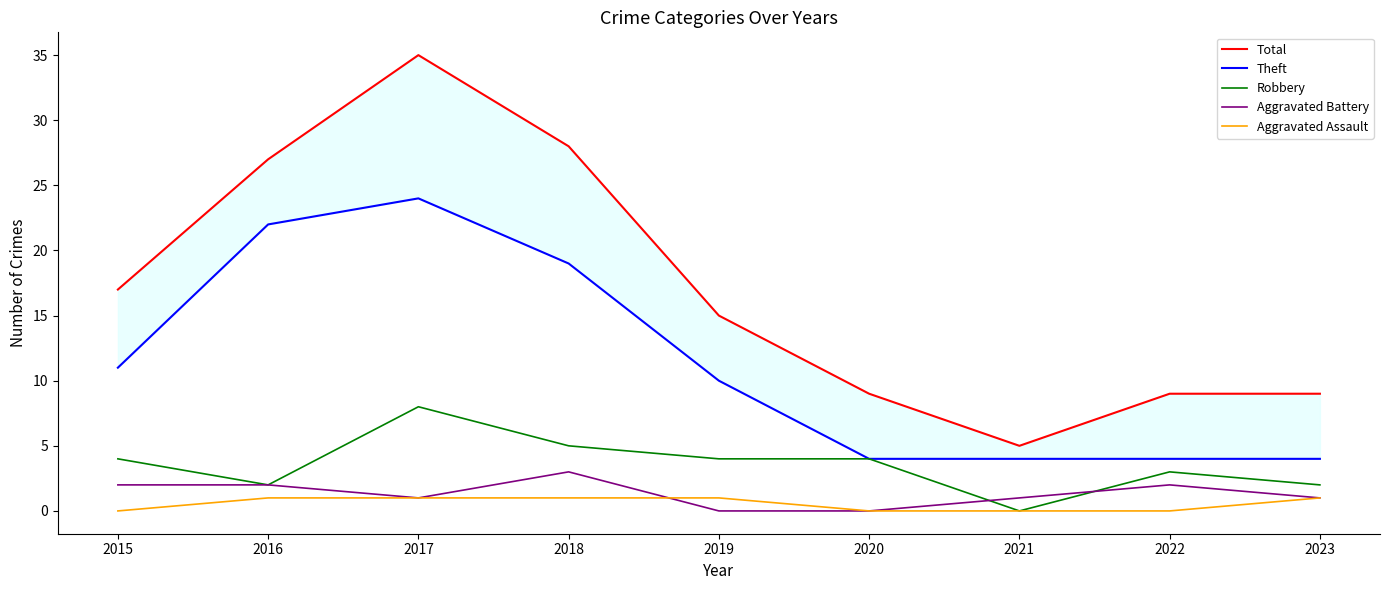

Reading left to right, list all the values displayed in this chart.

Total: 17	27	35	28	15	9	5	9	9
Theft: 11	22	24	19	10	4	4	4	4
Robbery: 4	2	8	5	4	4	0	3	2
Aggravated Battery: 2	2	1	3	0	0	1	2	1
Aggravated Assault: 0	1	1	1	1	0	0	0	1